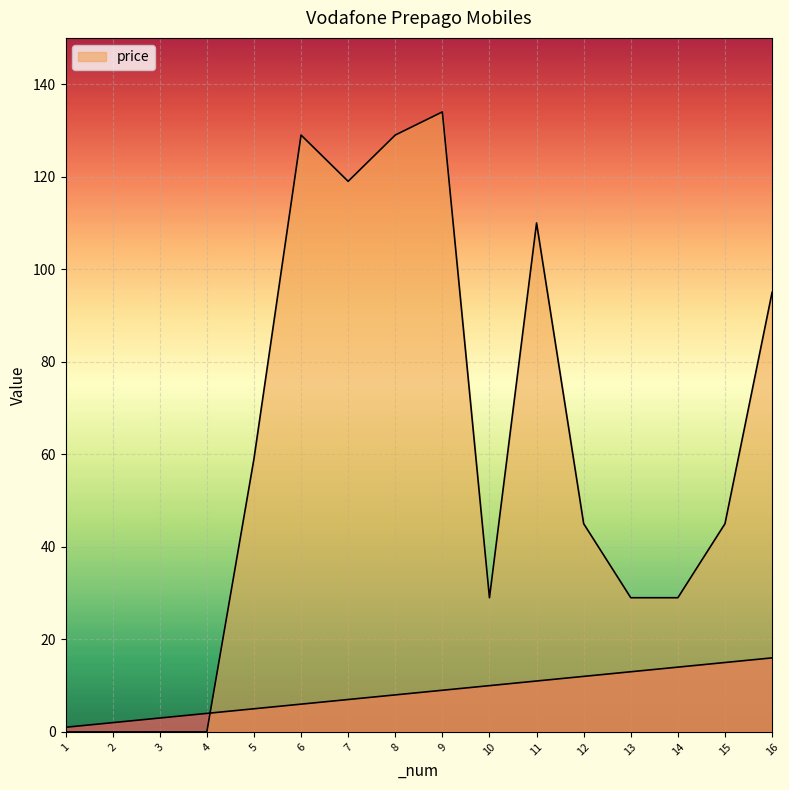

How many positive values does the price series have?

12